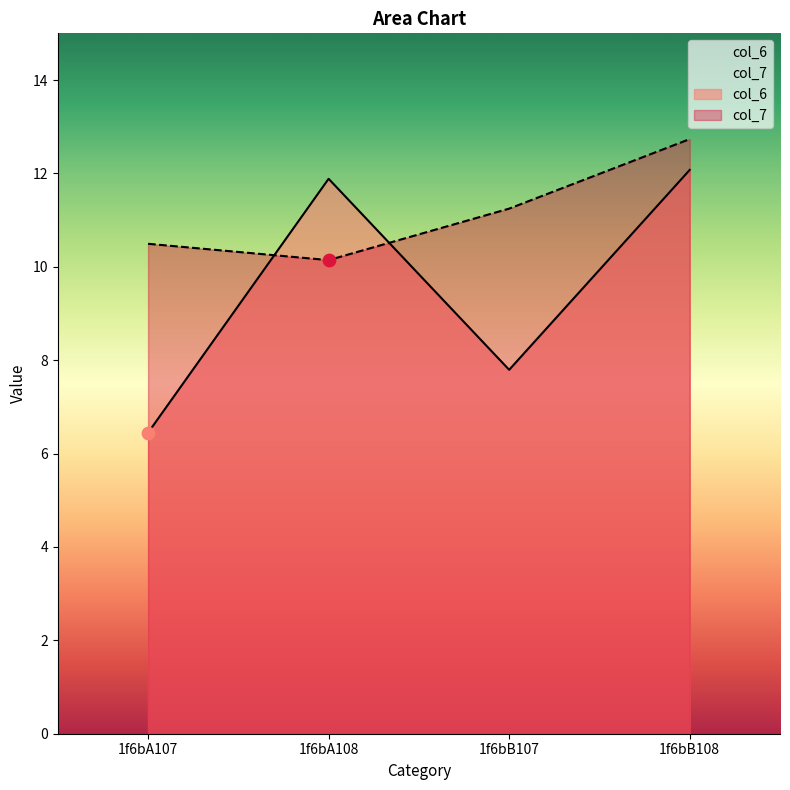

Which series reaches the maximum Y coordinate?

col_7